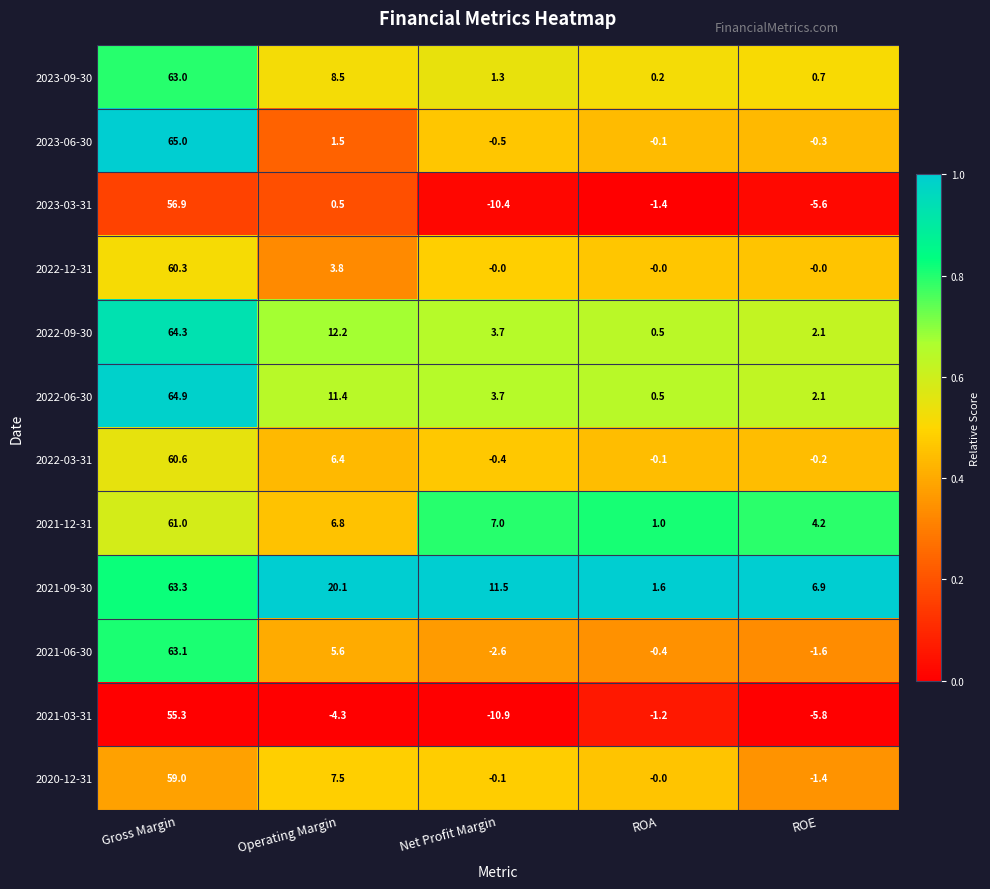

At Operating Margin, list the series in order from smallest to largest.

2021-03-31, 2023-03-31, 2023-06-30, 2022-12-31, 2021-06-30, 2022-03-31, 2021-12-31, 2020-12-31, 2023-09-30, 2022-06-30, 2022-09-30, 2021-09-30